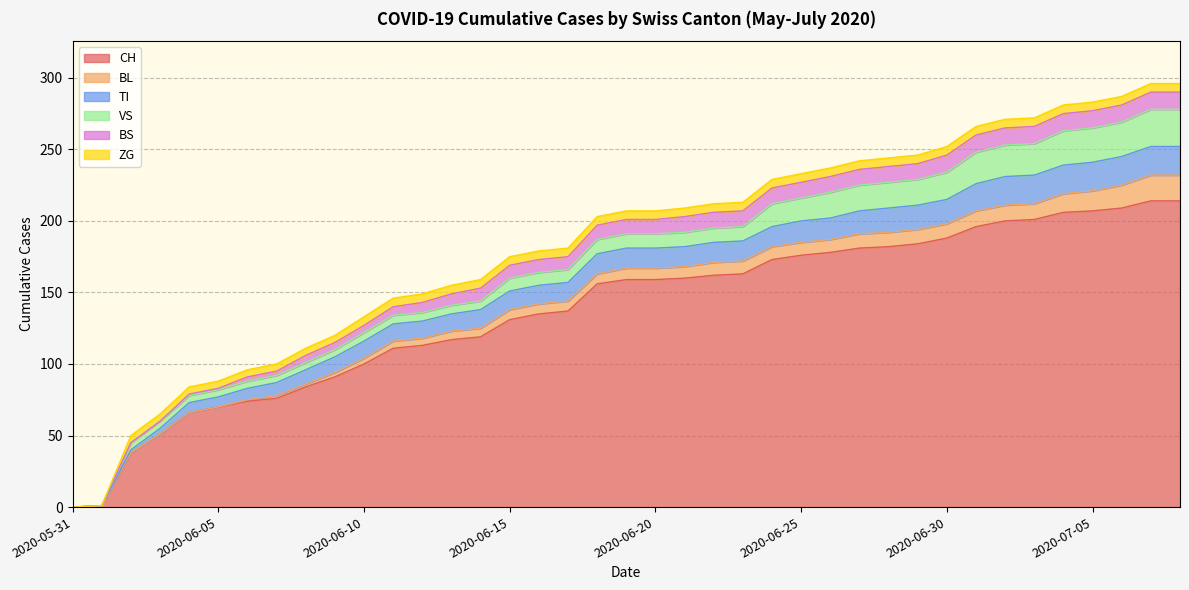

Reading left to right, transcribe all the data shown in this chart.

CH: 2020-05-31=0	2020-06-01=1	2020-06-02=38	2020-06-03=51	2020-06-04=66	2020-06-05=70	2020-06-06=74	2020-06-07=76	2020-06-08=84	2020-06-09=91	2020-06-10=100	2020-06-11=111	2020-06-12=113	2020-06-13=117	2020-06-14=119	2020-06-15=131	2020-06-16=135	2020-06-17=137	2020-06-18=156	2020-06-19=159	2020-06-20=159	2020-06-21=160	2020-06-22=162	2020-06-23=163	2020-06-24=173	2020-06-25=176	2020-06-26=178	2020-06-27=181	2020-06-28=182	2020-06-29=184	2020-06-30=188	2020-07-01=196	2020-07-02=200	2020-07-03=201	2020-07-04=206	2020-07-05=207	2020-07-06=209	2020-07-07=214	2020-07-08=214
BL: 2020-05-31=0	2020-06-01=0	2020-06-02=0	2020-06-03=0	2020-06-04=0	2020-06-05=0	2020-06-06=1	2020-06-07=2	2020-06-08=2	2020-06-09=3	2020-06-10=4	2020-06-11=5	2020-06-12=5	2020-06-13=6	2020-06-14=6	2020-06-15=7	2020-06-16=7	2020-06-17=7	2020-06-18=7	2020-06-19=8	2020-06-20=8	2020-06-21=8	2020-06-22=9	2020-06-23=9	2020-06-24=9	2020-06-25=9	2020-06-26=9	2020-06-27=10	2020-06-28=10	2020-06-29=10	2020-06-30=10	2020-07-01=11	2020-07-02=11	2020-07-03=11	2020-07-04=13	2020-07-05=14	2020-07-06=16	2020-07-07=18	2020-07-08=18
TI: 2020-05-31=0	2020-06-01=0	2020-06-02=2	2020-06-03=4	2020-06-04=7	2020-06-05=7	2020-06-06=8	2020-06-07=9	2020-06-08=10	2020-06-09=11	2020-06-10=12	2020-06-11=12	2020-06-12=12	2020-06-13=12	2020-06-14=13	2020-06-15=13	2020-06-16=13	2020-06-17=13	2020-06-18=14	2020-06-19=14	2020-06-20=14	2020-06-21=14	2020-06-22=14	2020-06-23=14	2020-06-24=14	2020-06-25=15	2020-06-26=15	2020-06-27=16	2020-06-28=17	2020-06-29=17	2020-06-30=17	2020-07-01=19	2020-07-02=20	2020-07-03=20	2020-07-04=20	2020-07-05=20	2020-07-06=20	2020-07-07=20	2020-07-08=20
VS: 2020-05-31=0	2020-06-01=0	2020-06-02=5	2020-06-03=5	2020-06-04=5	2020-06-05=5	2020-06-06=5	2020-06-07=5	2020-06-08=5	2020-06-09=5	2020-06-10=6	2020-06-11=6	2020-06-12=6	2020-06-13=6	2020-06-14=6	2020-06-15=9	2020-06-16=9	2020-06-17=9	2020-06-18=10	2020-06-19=10	2020-06-20=10	2020-06-21=10	2020-06-22=10	2020-06-23=10	2020-06-24=16	2020-06-25=16	2020-06-26=18	2020-06-27=18	2020-06-28=18	2020-06-29=18	2020-06-30=19	2020-07-01=22	2020-07-02=22	2020-07-03=22	2020-07-04=24	2020-07-05=24	2020-07-06=24	2020-07-07=26	2020-07-08=26
BS: 2020-05-31=0	2020-06-01=0	2020-06-02=0	2020-06-03=0	2020-06-04=1	2020-06-05=1	2020-06-06=3	2020-06-07=3	2020-06-08=5	2020-06-09=5	2020-06-10=5	2020-06-11=6	2020-06-12=7	2020-06-13=8	2020-06-14=9	2020-06-15=9	2020-06-16=9	2020-06-17=9	2020-06-18=10	2020-06-19=10	2020-06-20=10	2020-06-21=11	2020-06-22=11	2020-06-23=11	2020-06-24=11	2020-06-25=11	2020-06-26=11	2020-06-27=11	2020-06-28=11	2020-06-29=11	2020-06-30=12	2020-07-01=12	2020-07-02=12	2020-07-03=12	2020-07-04=12	2020-07-05=12	2020-07-06=12	2020-07-07=12	2020-07-08=12
ZG: 2020-05-31=0	2020-06-01=0	2020-06-02=5	2020-06-03=5	2020-06-04=5	2020-06-05=5	2020-06-06=5	2020-06-07=5	2020-06-08=5	2020-06-09=5	2020-06-10=6	2020-06-11=6	2020-06-12=6	2020-06-13=6	2020-06-14=6	2020-06-15=6	2020-06-16=6	2020-06-17=6	2020-06-18=6	2020-06-19=6	2020-06-20=6	2020-06-21=6	2020-06-22=6	2020-06-23=6	2020-06-24=6	2020-06-25=6	2020-06-26=6	2020-06-27=6	2020-06-28=6	2020-06-29=6	2020-06-30=6	2020-07-01=6	2020-07-02=6	2020-07-03=6	2020-07-04=6	2020-07-05=6	2020-07-06=6	2020-07-07=6	2020-07-08=6